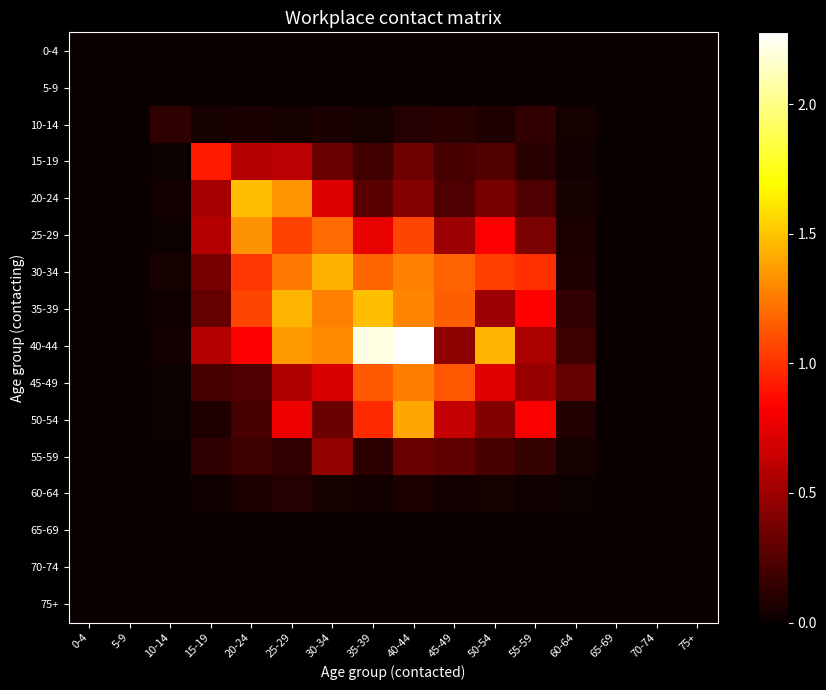

Between 35-39 and 30-34, which is larger?

35-39